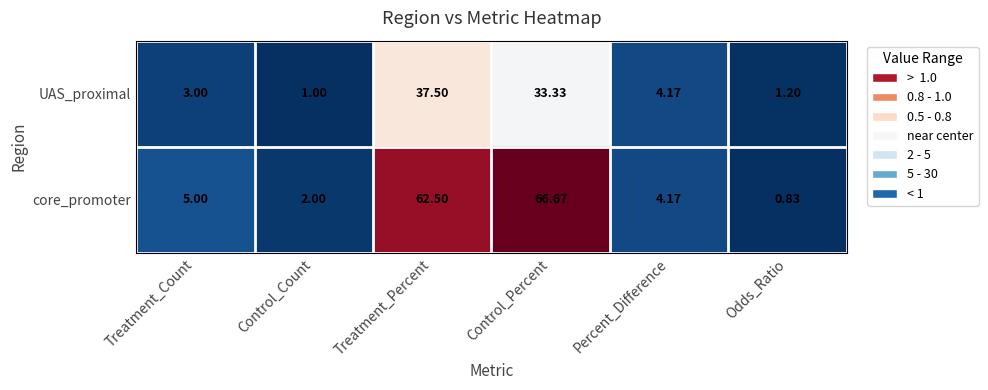

Which series changed the most between Control_Percent and Odds_Ratio?

core_promoter